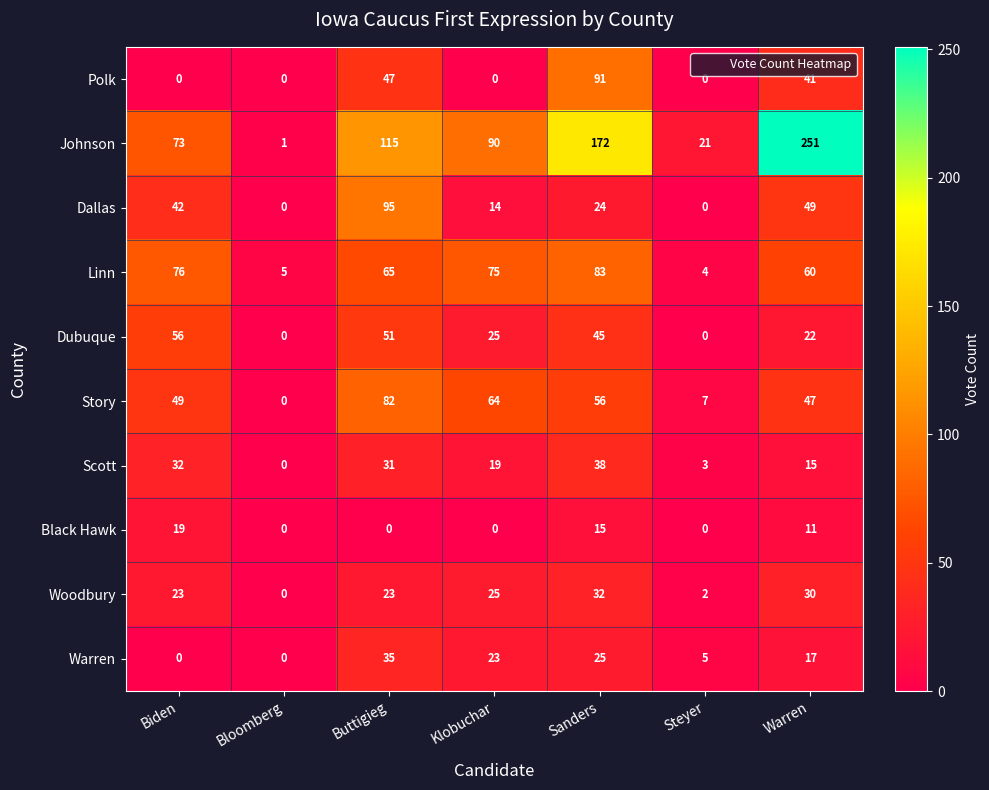

What is the maximum value shown in the chart?

251